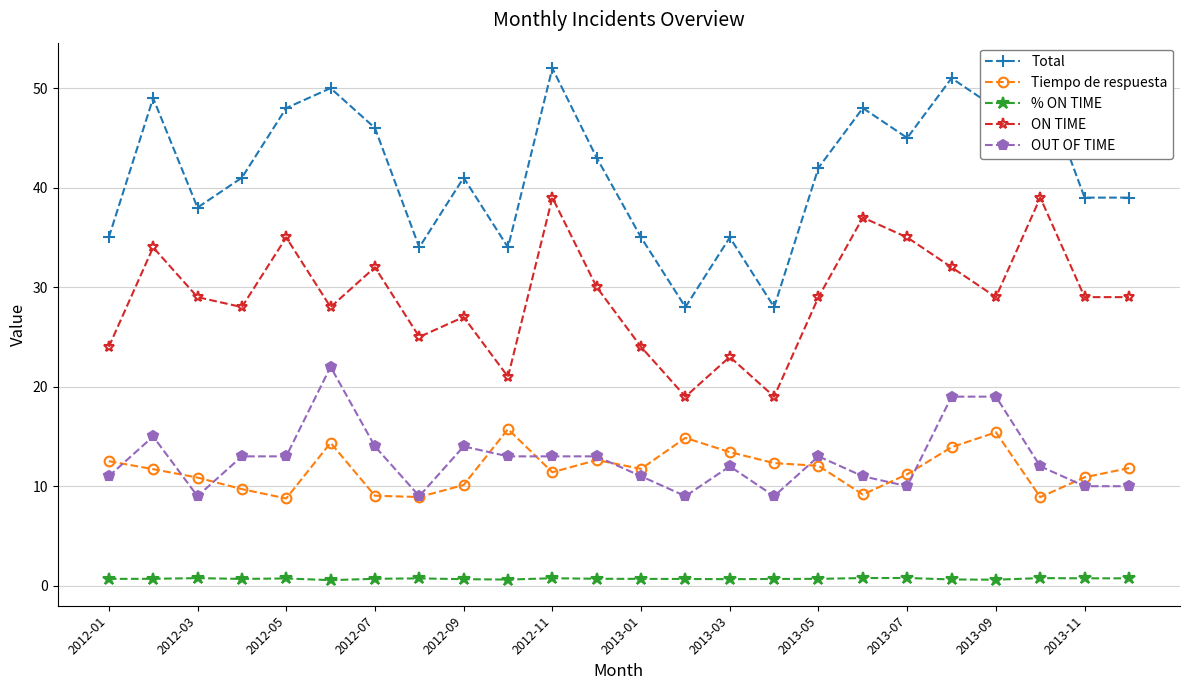

What is the difference between the maximum and minimum values in the % ON TIME series?

0.2